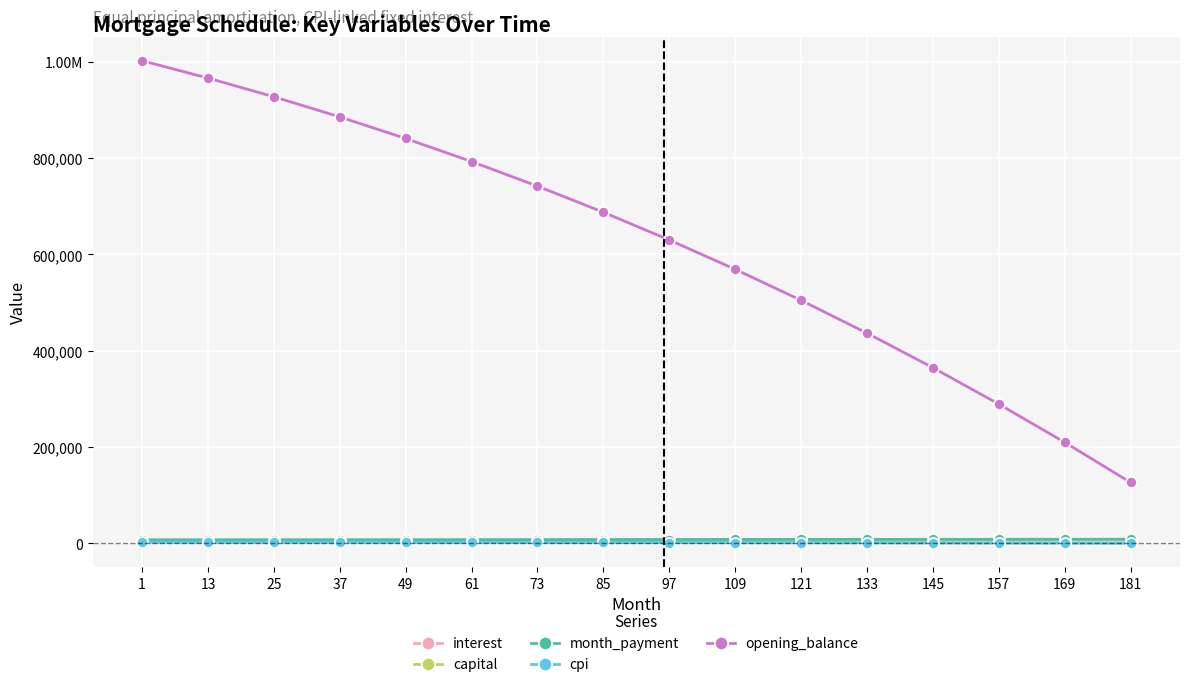

Which series has the largest total across all categories?

opening_balance